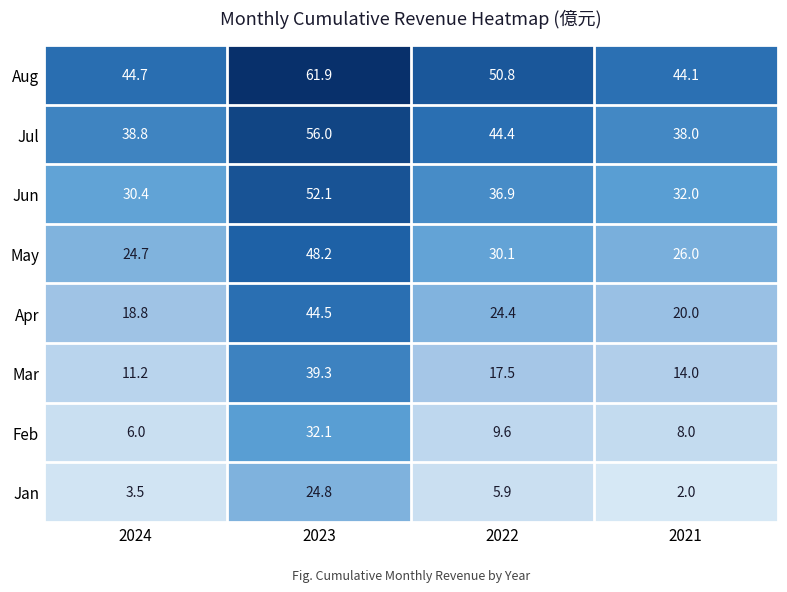

The May series shows 48.2 at 2023. True or false?

True